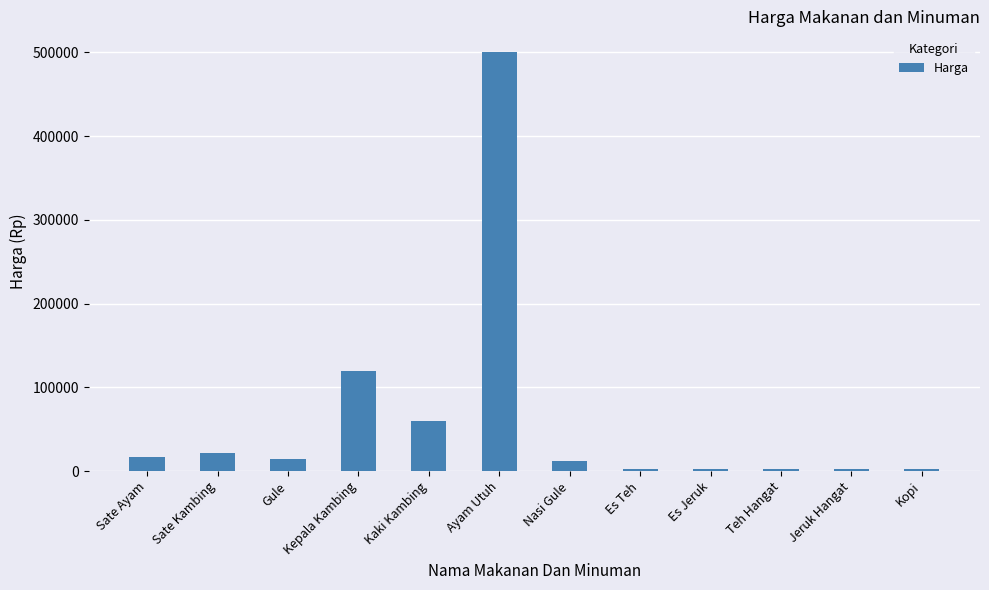

At which label is the value closest to 251250?

Kepala Kambing